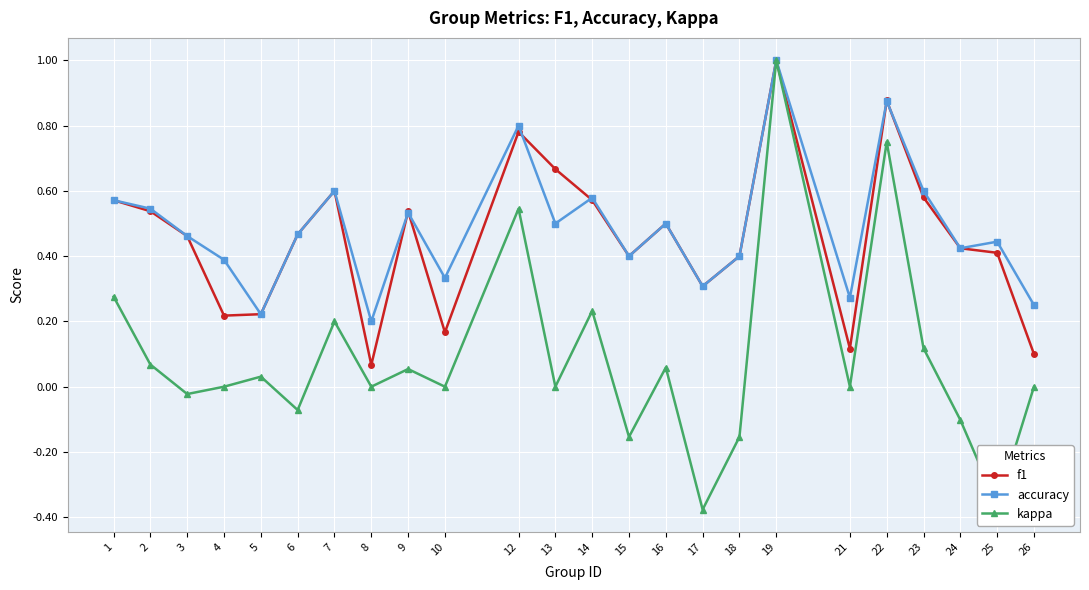

How many lines are shown in the chart?

3